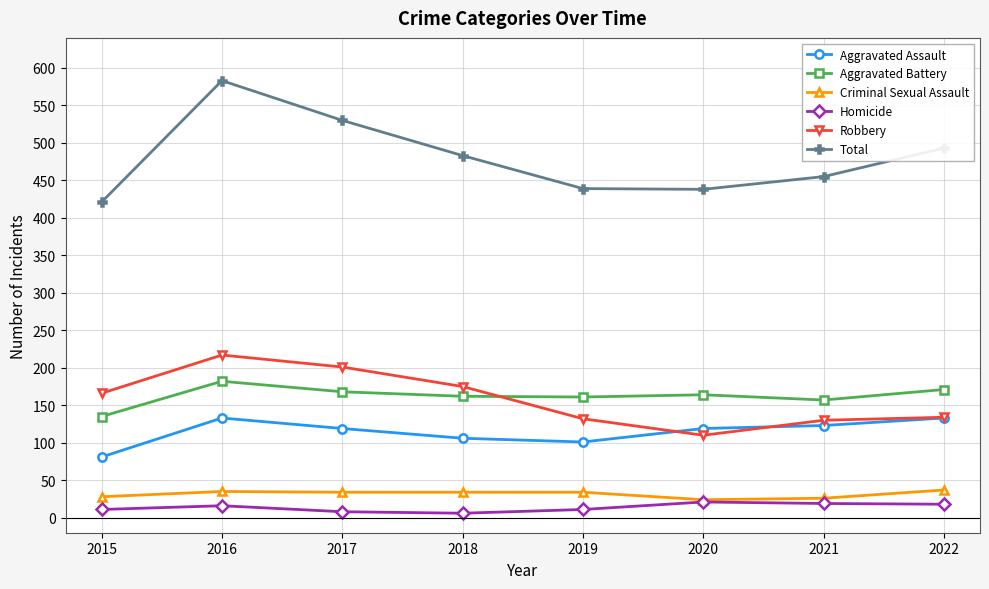

True or false: Aggravated Assault and Aggravated Battery intersect in this chart.

False